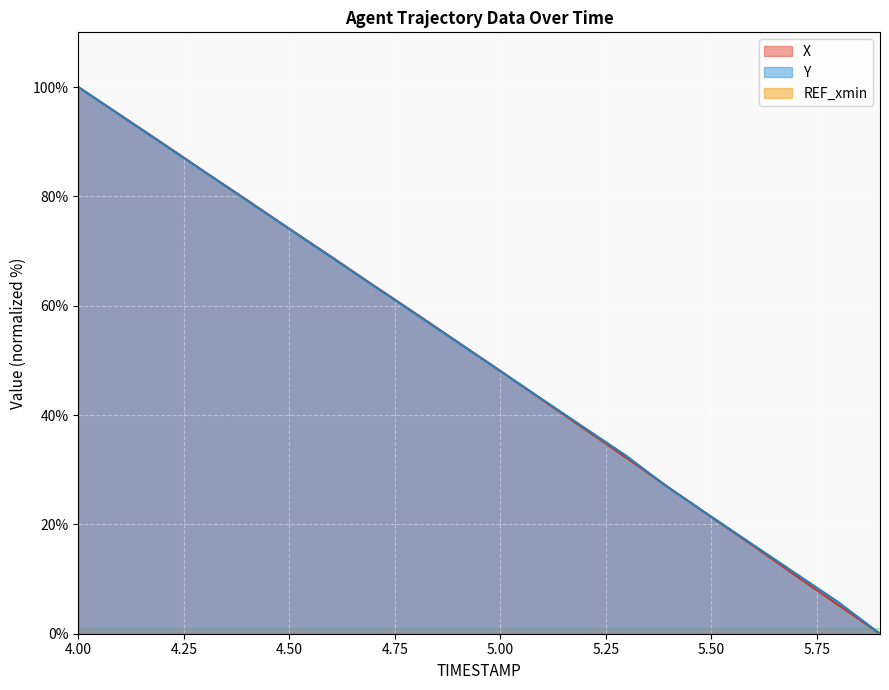

After their last crossing, which series has the higher values: Y or X?

Y